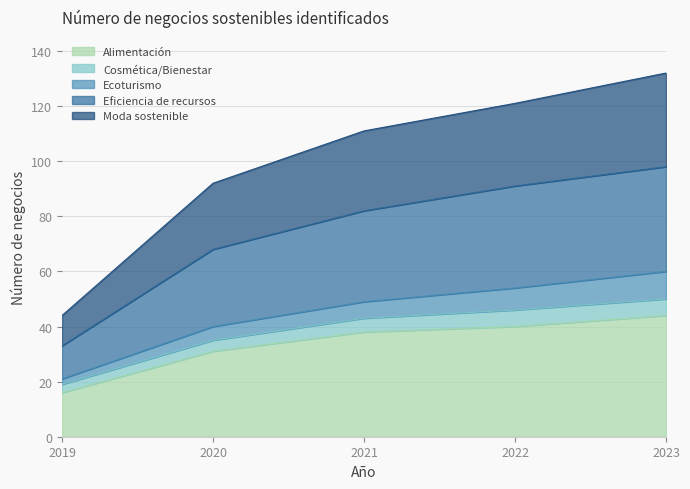

Which category has the lowest value in the Moda sostenible series?

2019